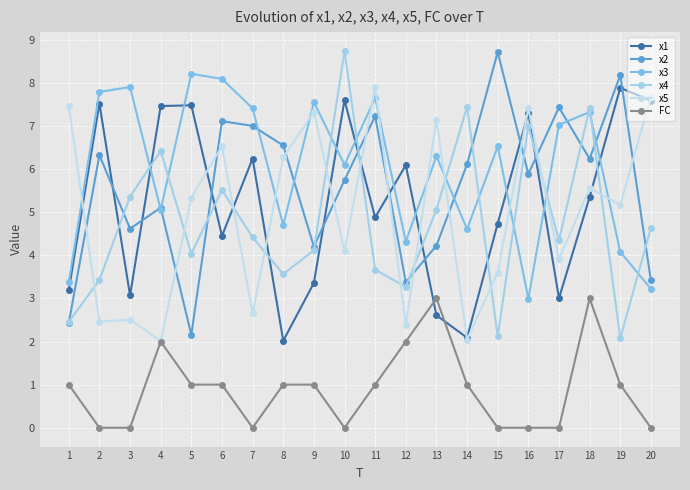

Between which two adjacent categories do x2 and x3 first intersect?

3 and 4